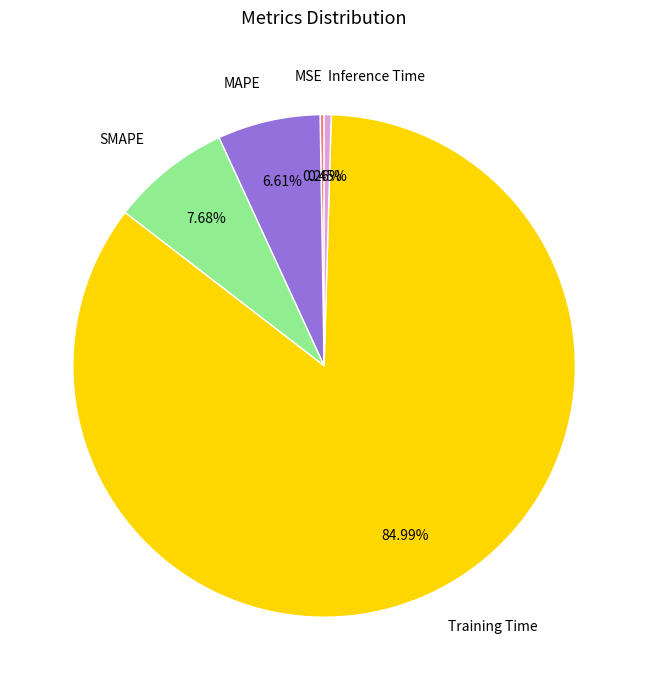

Is Training Time the majority of the pie?

Yes